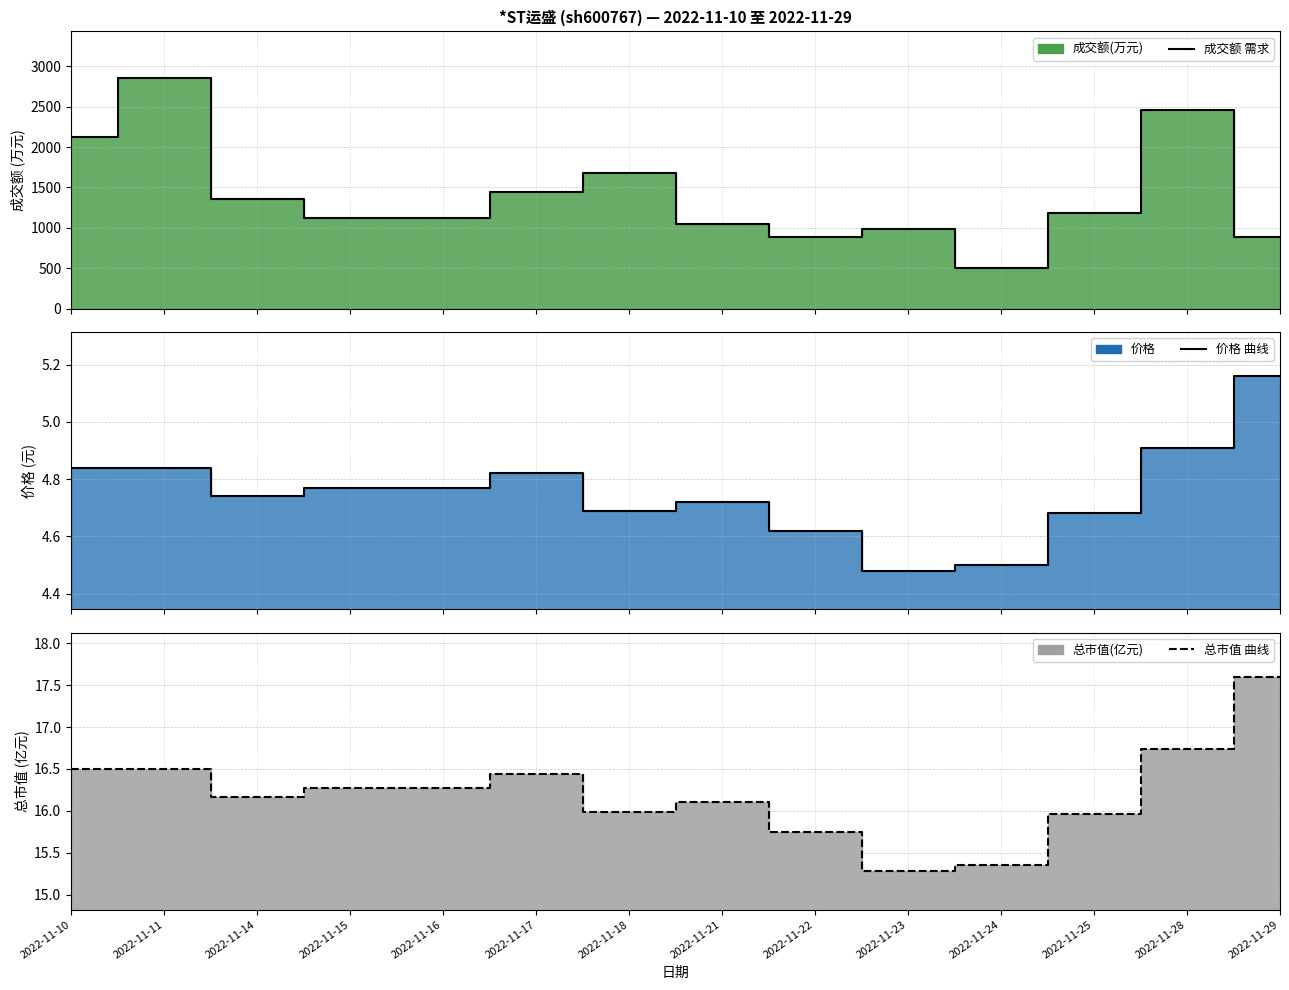

Reading left to right, extract all data points from this chart.

成交额 需求: 2022-11-10=2130.0	2022-11-11=2861.0	2022-11-14=1356.0	2022-11-15=1120.0	2022-11-16=1120.0	2022-11-17=1445.0	2022-11-18=1684.0	2022-11-21=1044.0	2022-11-22=884.0	2022-11-23=984.0	2022-11-24=505.0	2022-11-25=1183.0	2022-11-28=2454.0	2022-11-29=887.0
价格 曲线: 2022-11-10=4.8	2022-11-11=4.8	2022-11-14=4.7	2022-11-15=4.8	2022-11-16=4.8	2022-11-17=4.8	2022-11-18=4.7	2022-11-21=4.7	2022-11-22=4.6	2022-11-23=4.5	2022-11-24=4.5	2022-11-25=4.7	2022-11-28=4.9	2022-11-29=5.2
总市值 曲线: 2022-11-10=16.5	2022-11-11=16.5	2022-11-14=16.2	2022-11-15=16.3	2022-11-16=16.3	2022-11-17=16.4	2022-11-18=16.0	2022-11-21=16.1	2022-11-22=15.8	2022-11-23=15.3	2022-11-24=15.3	2022-11-25=16.0	2022-11-28=16.7	2022-11-29=17.6